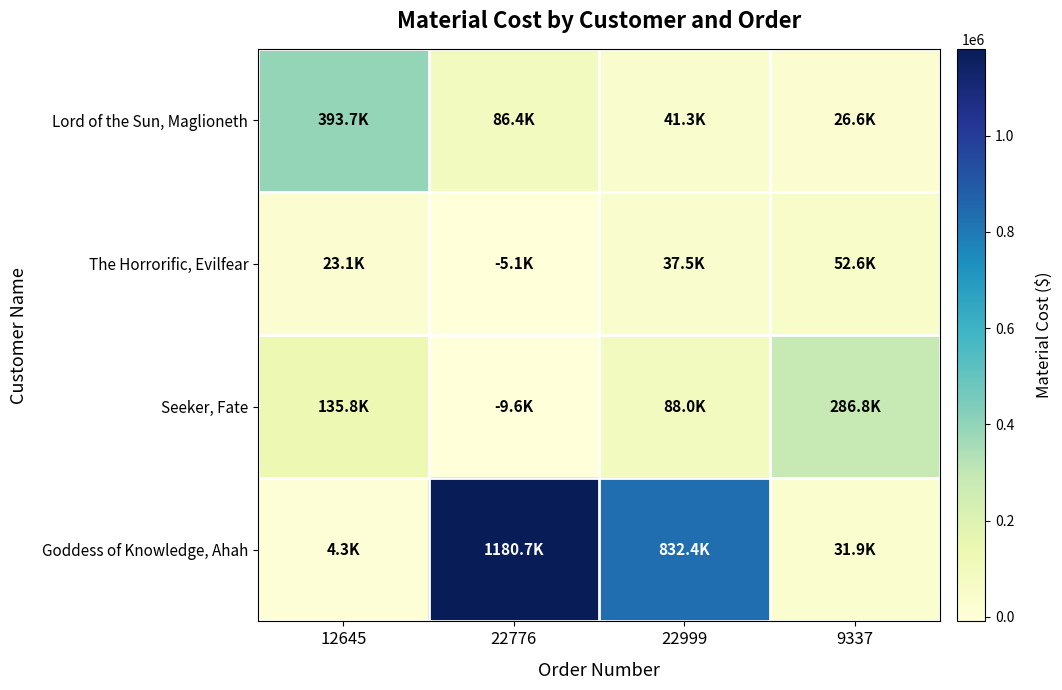

Between 22999 and 22776, which is larger?

22776